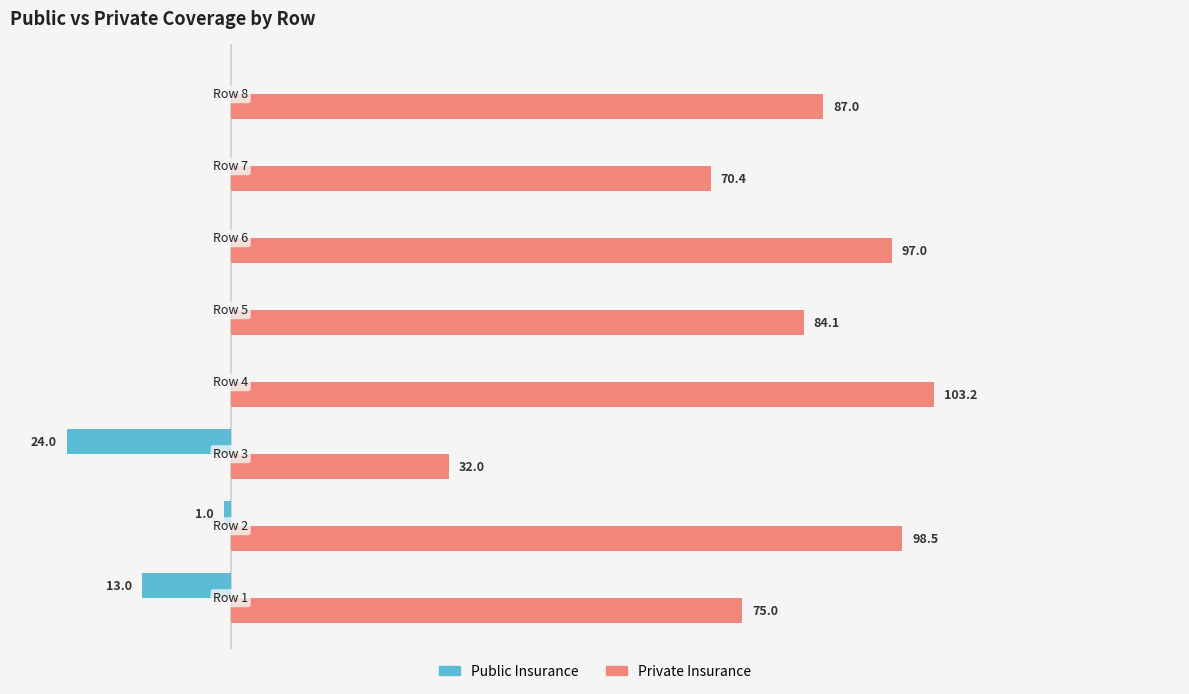

Which series has the largest total across all categories?

Private Insurance